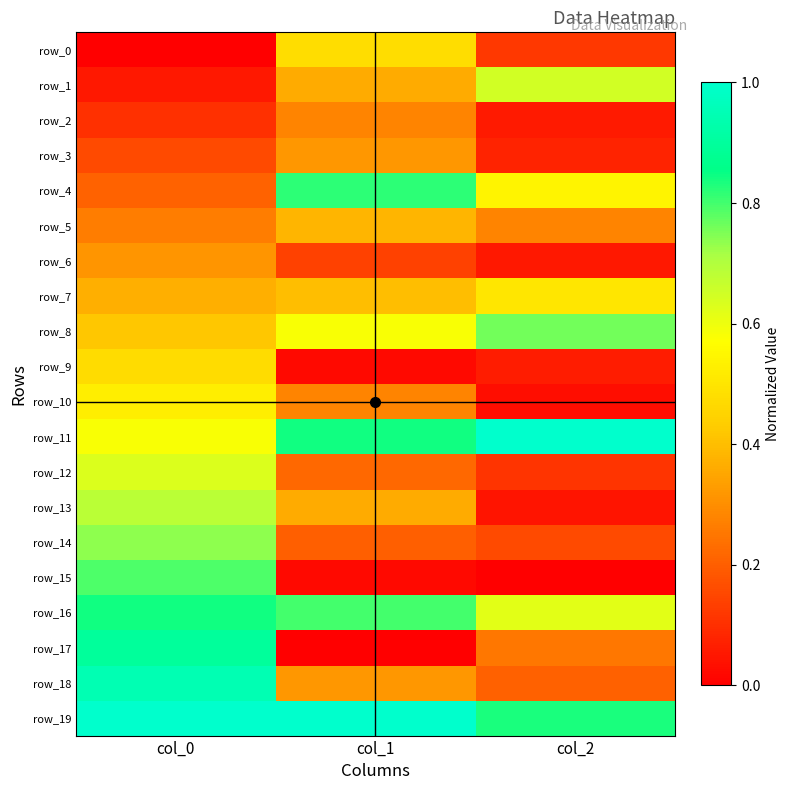

What is the sum of all row_5 values?

0.9